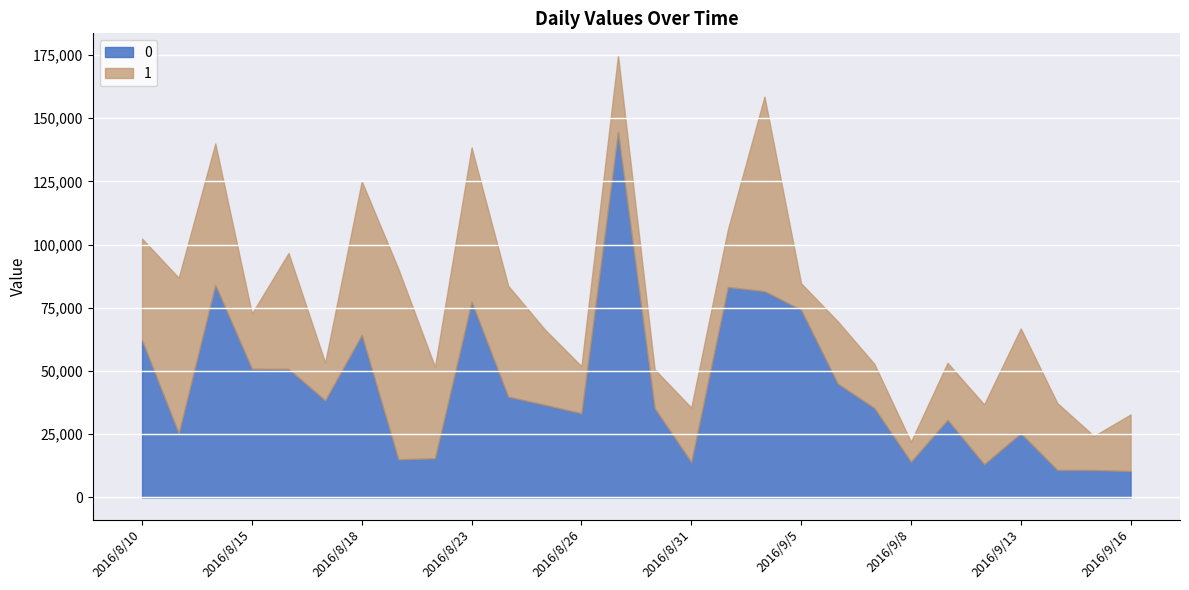

How many lines are shown in the chart?

2